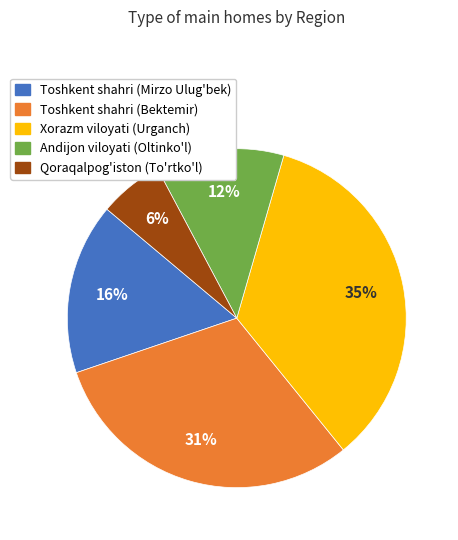

To the nearest percent, what is the difference between the Toshkent shahri (Mirzo Ulug'bek) and Andijon viloyati (Oltinko'l) slice percentages?

4%